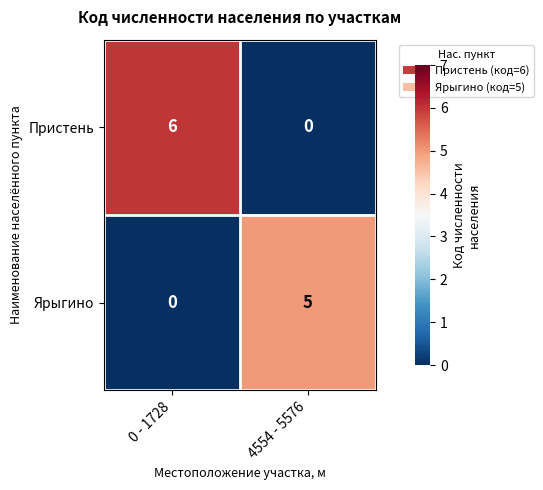

Which category has the highest value in the Пристень series?

0 - 1728